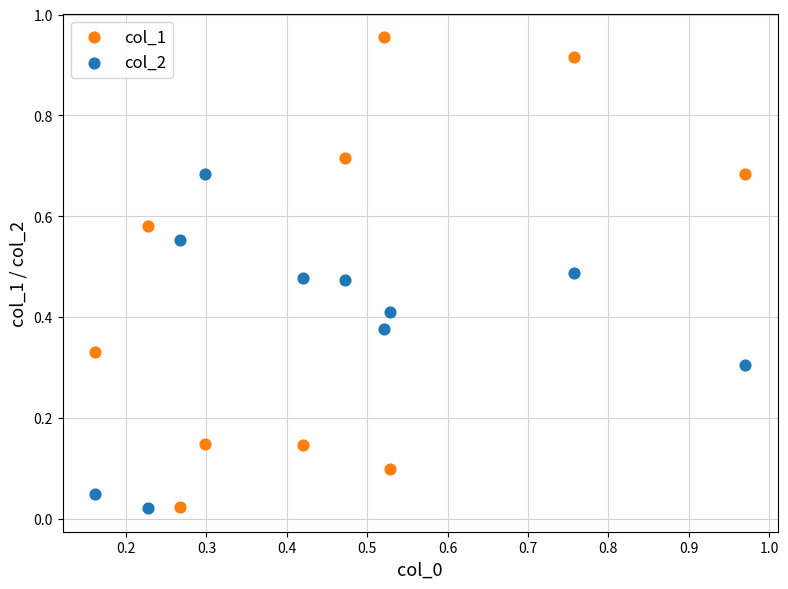

Which series reaches the maximum Y coordinate?

col_1